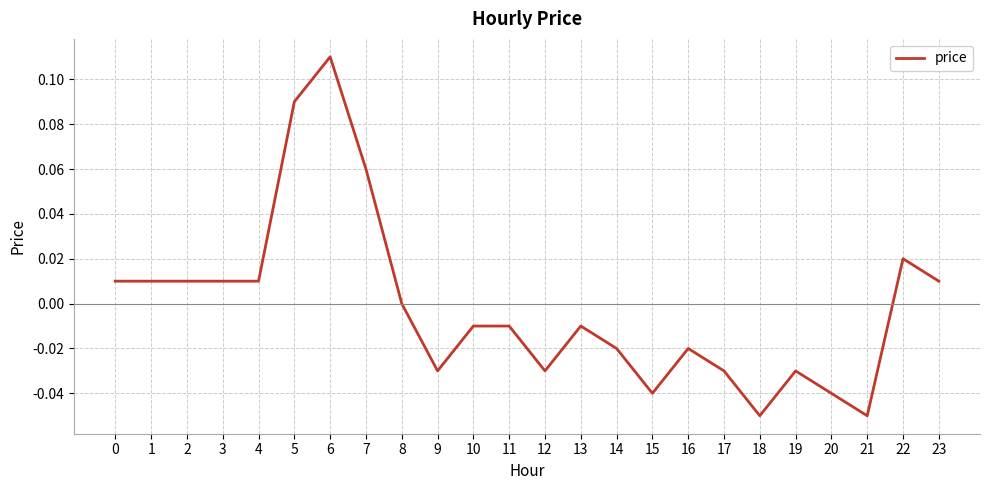

Count the number of data series in this chart.

1